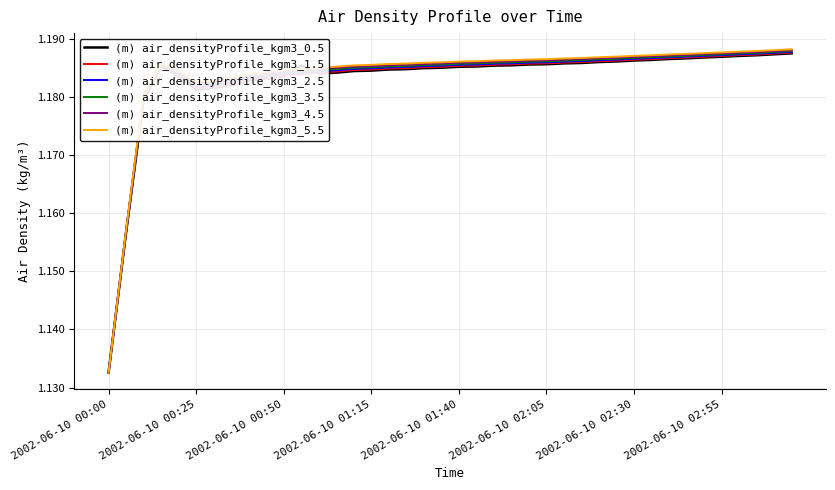

True or false: (m) air_densityProfile_kgm3_4.5 and (m) air_densityProfile_kgm3_0.5 cross at least once.

True